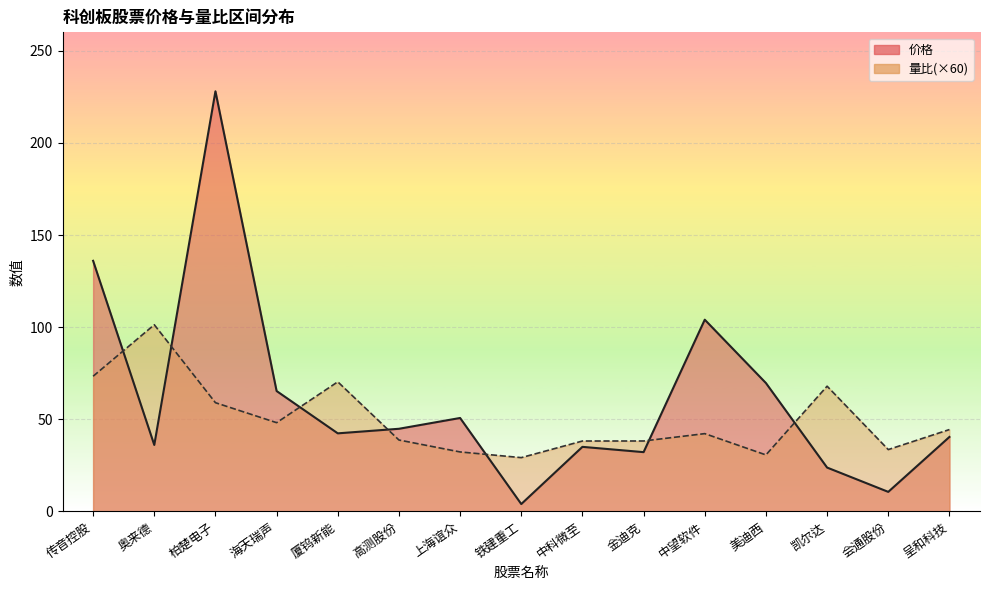

Which series ends up on top after the final intersection of 价格 and 量比?

量比